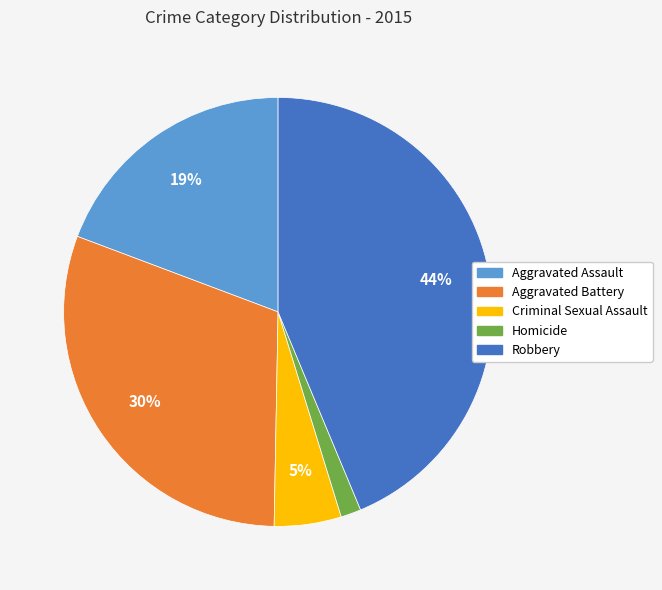

Does Aggravated Assault account for over 50% of the chart?

No